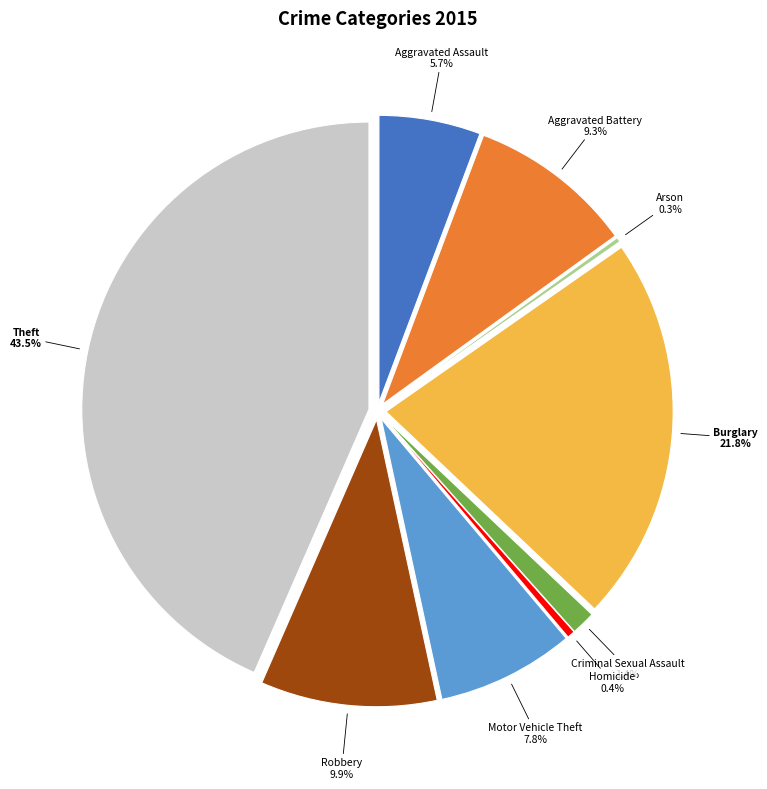

What is the ratio of the value at Burglary to the value at Motor Vehicle Theft?

2.8